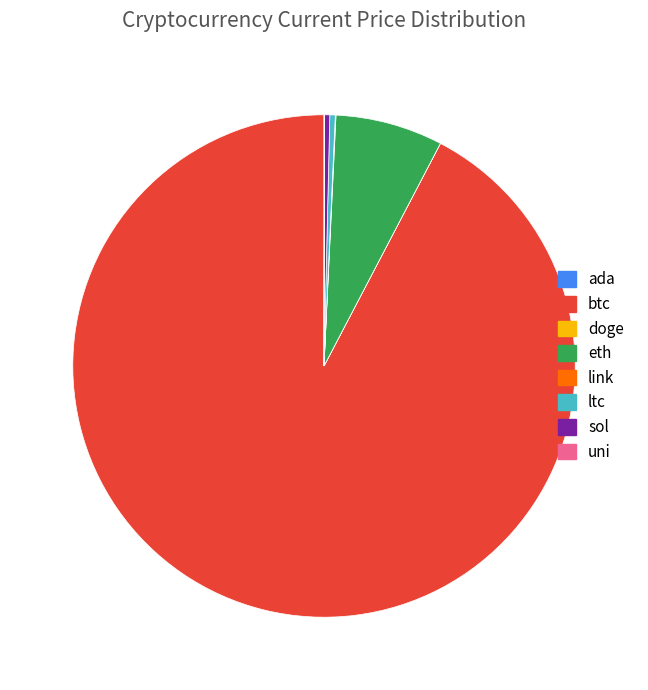

Is it true that btc is 80% of the pie?

False